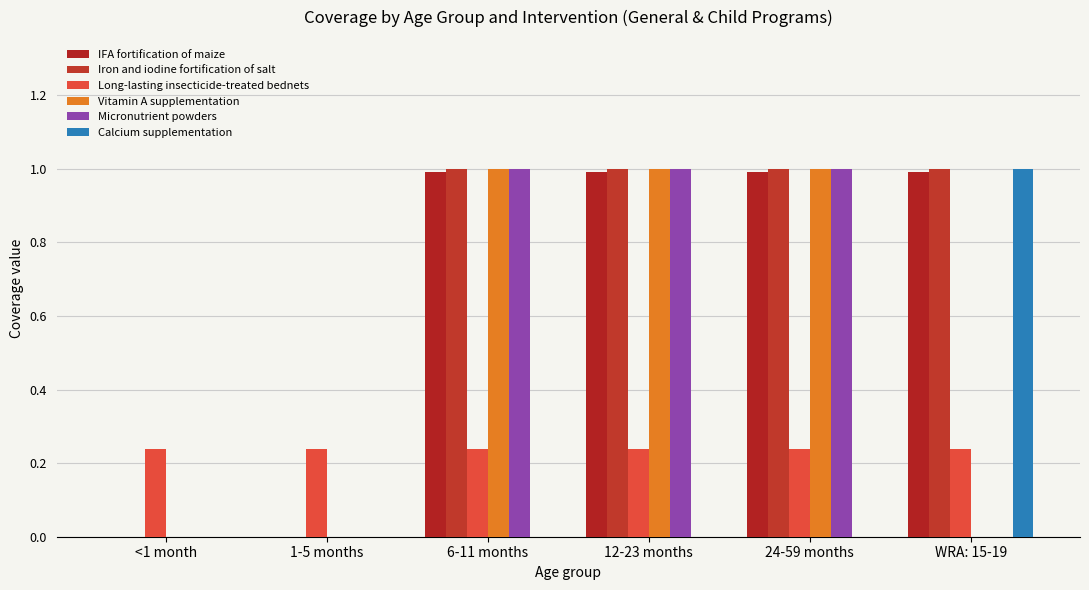

Are the bars grouped side by side (vs. stacked)?

Yes